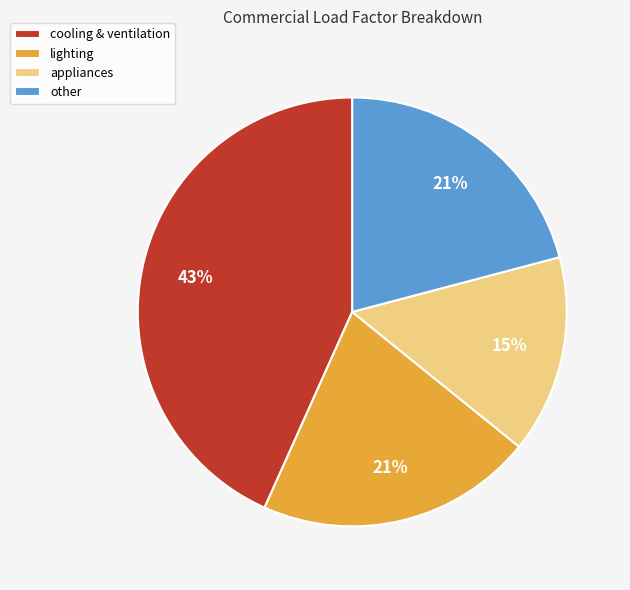

To the nearest percent, what is the difference between the appliances and cooling & ventilation slice percentages?

28%